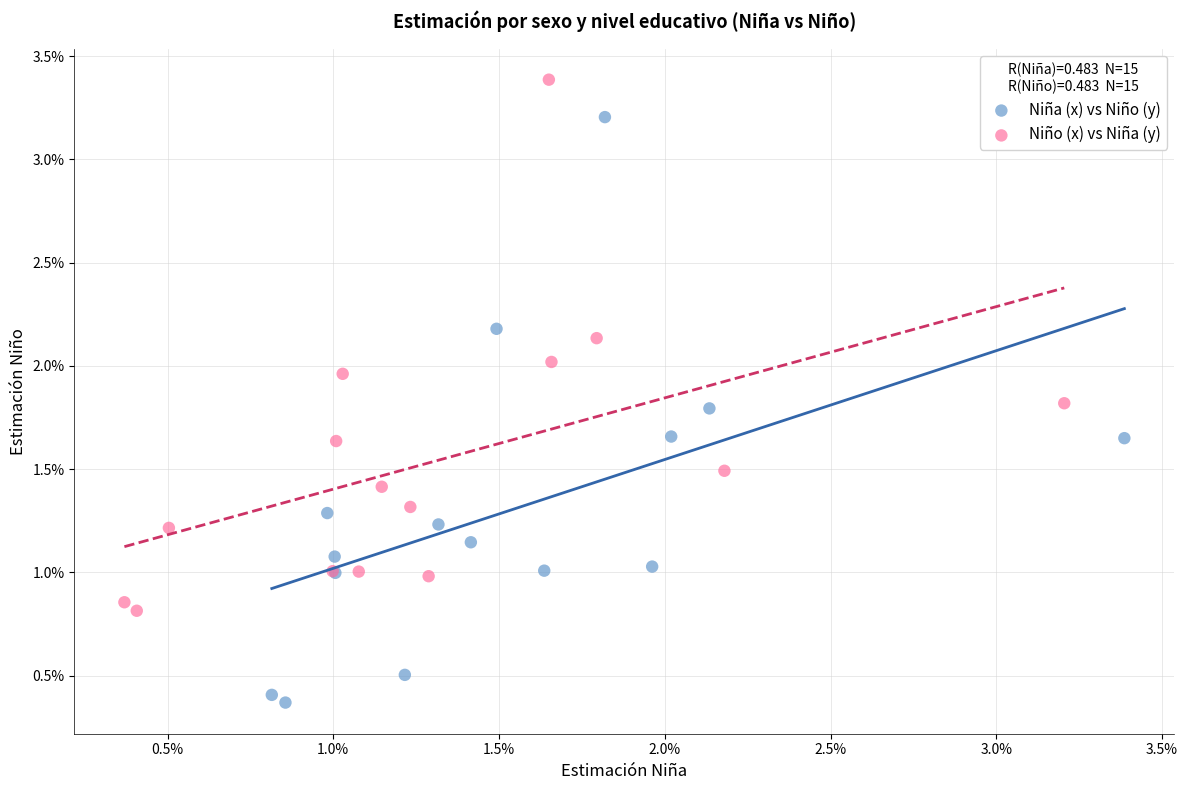

Which series reaches the maximum Y coordinate?

Niño (x) vs Niña (y)